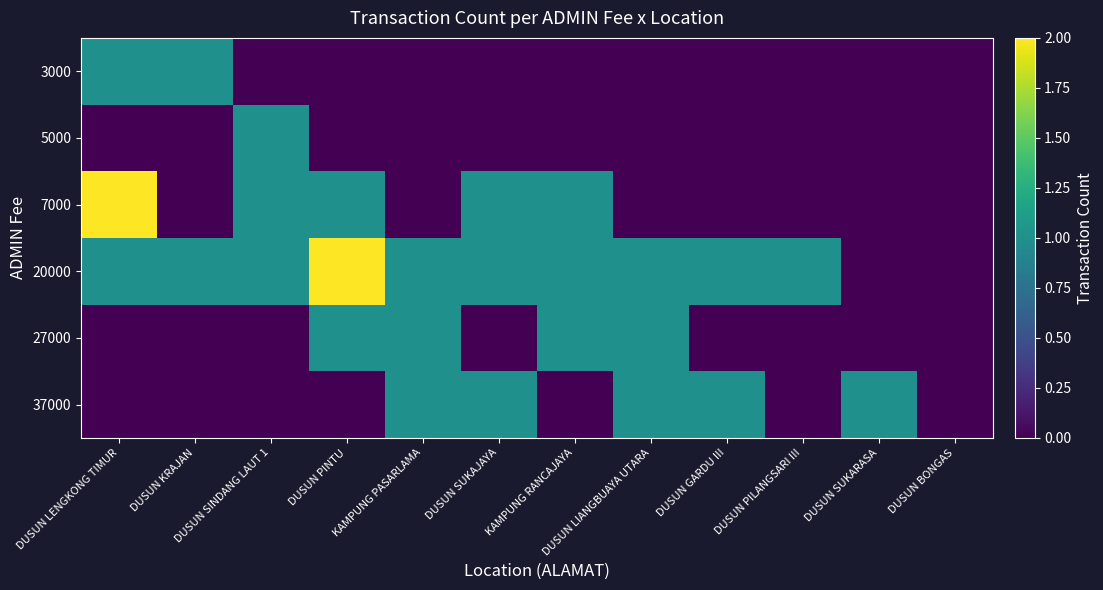

At DUSUN SUKARASA, list the series in order from largest to smallest.

37000, 3000, 5000, 7000, 20000, 27000